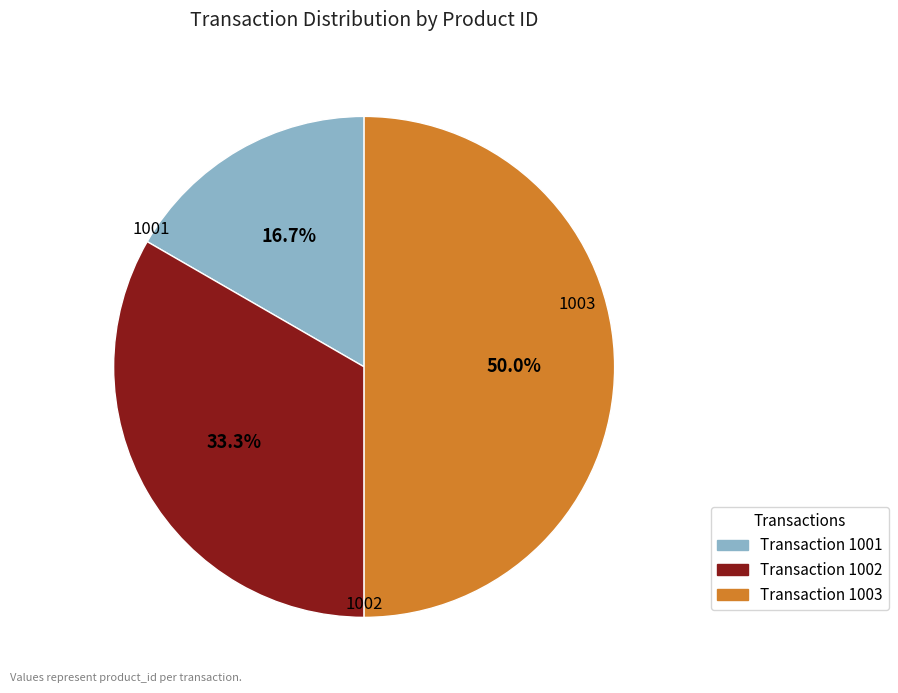

Count the number of slices in the pie.

3